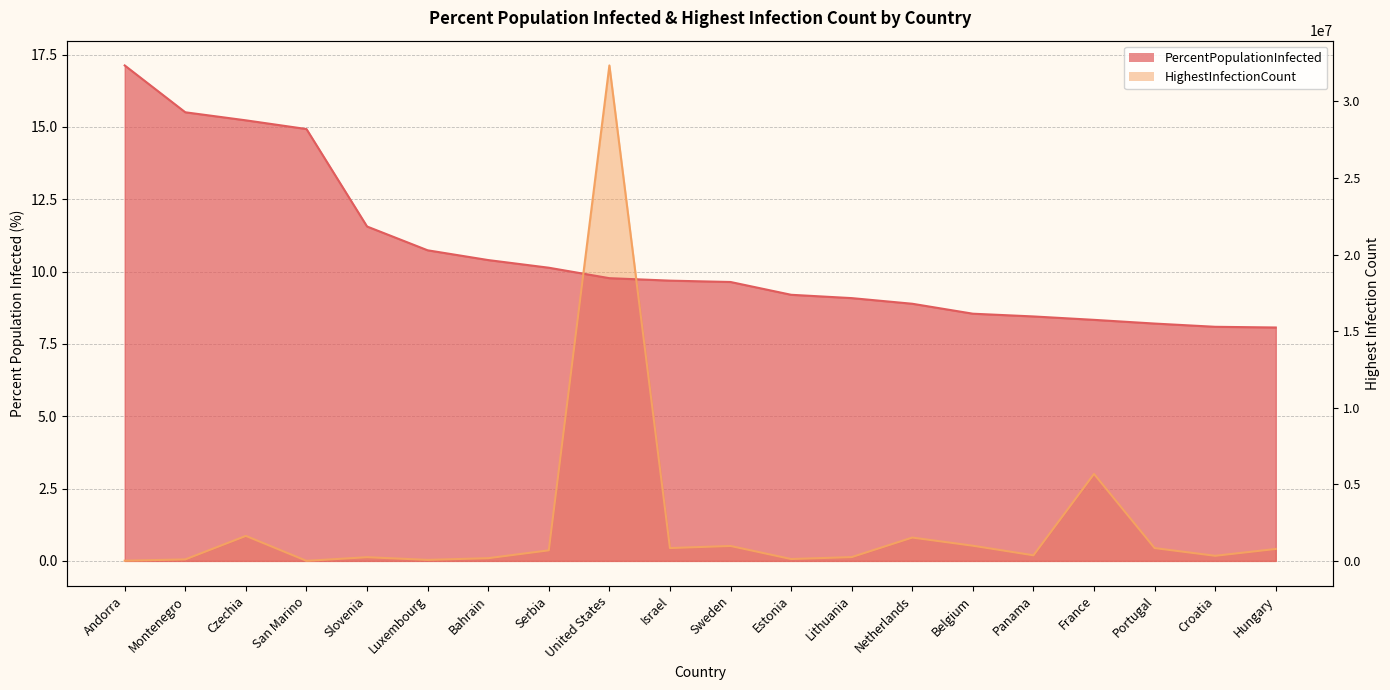

Which has a higher value, Belgium or Netherlands?

Netherlands